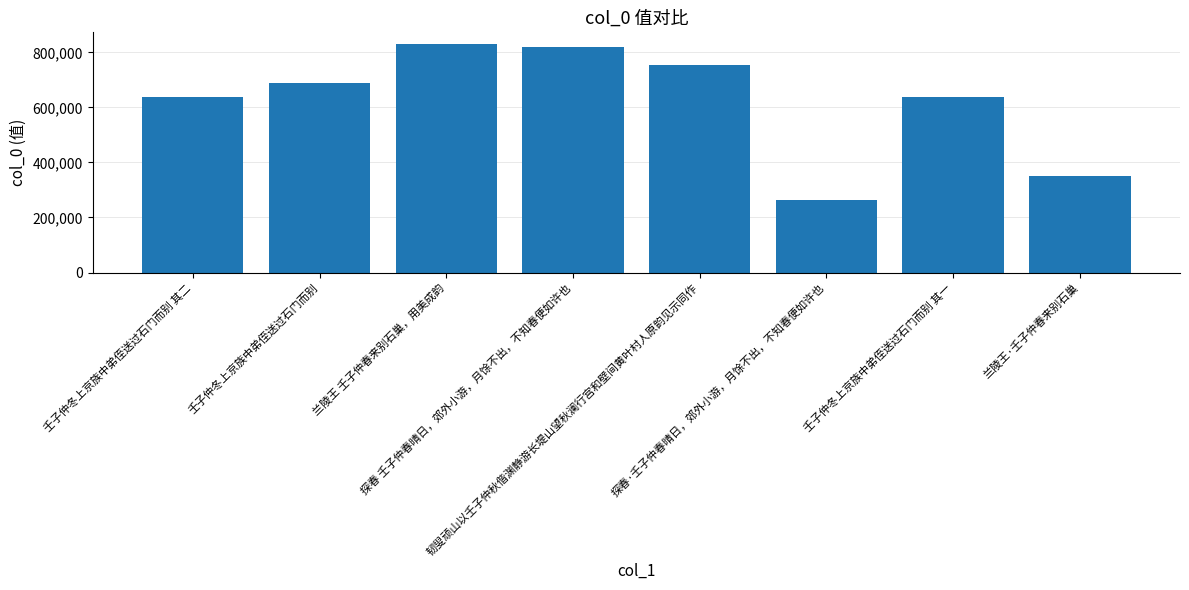

What is the difference between the second highest and minimum values?

556048